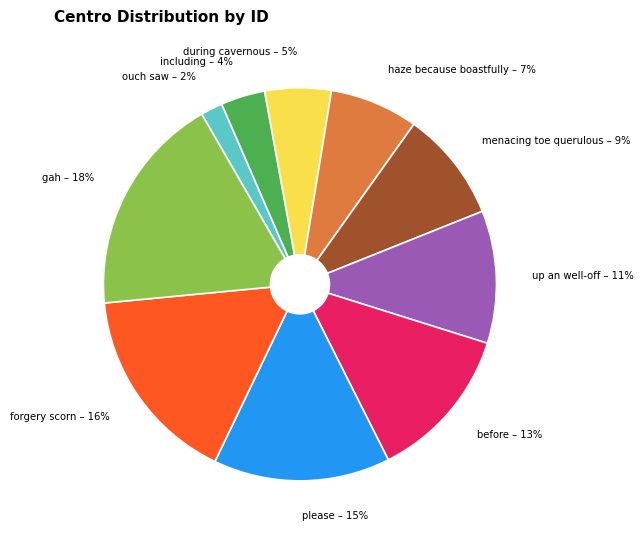

What percentage is the ouch saw slice, to the nearest percent?

2%